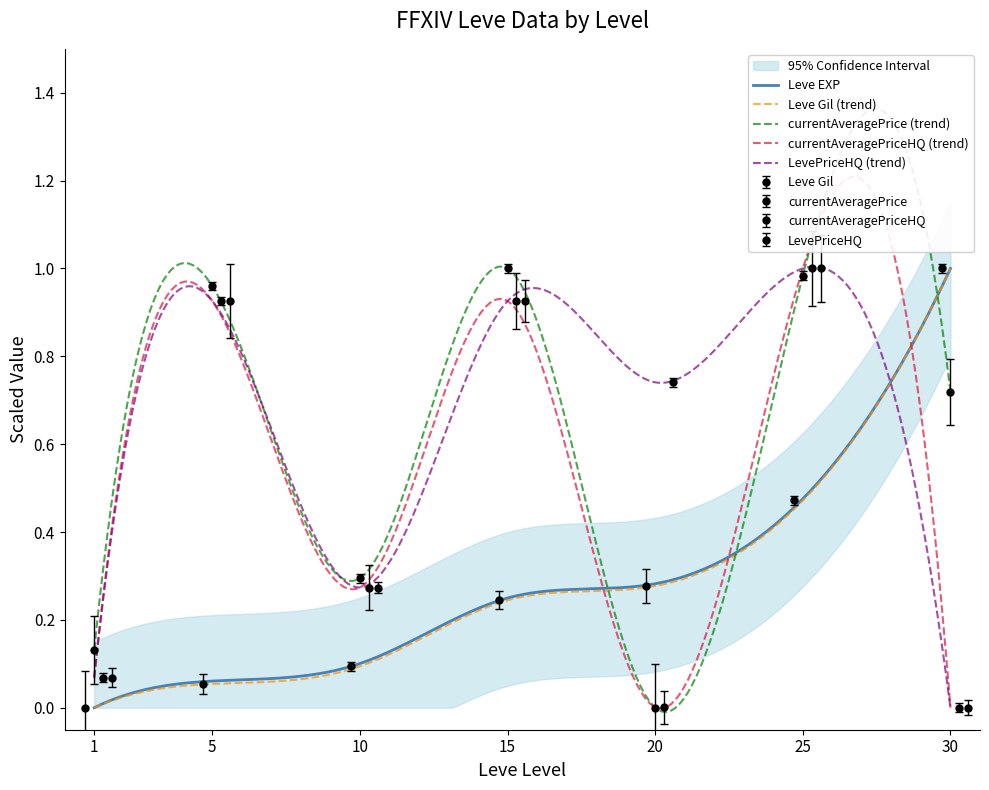

Where is the first local maximum for currentAveragePriceHQ?

5